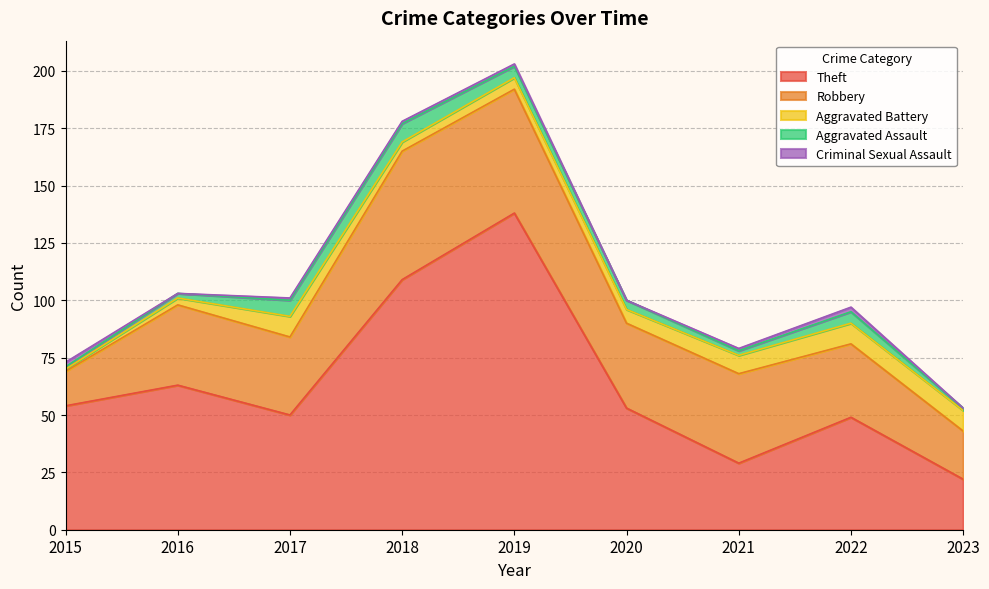

At how many categories does at least one series exceed 65?

2